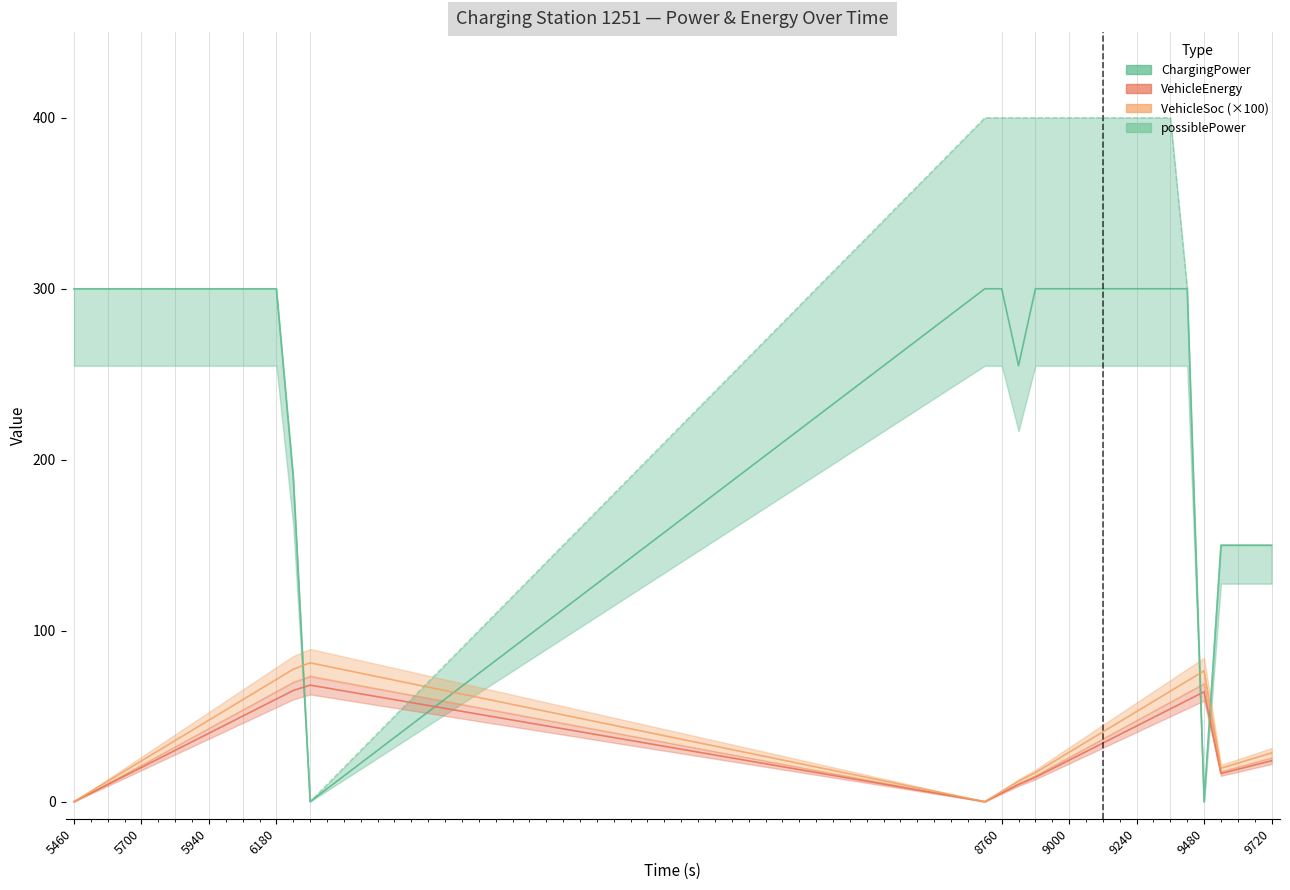

What is the label of the 2nd point from the left?

5700